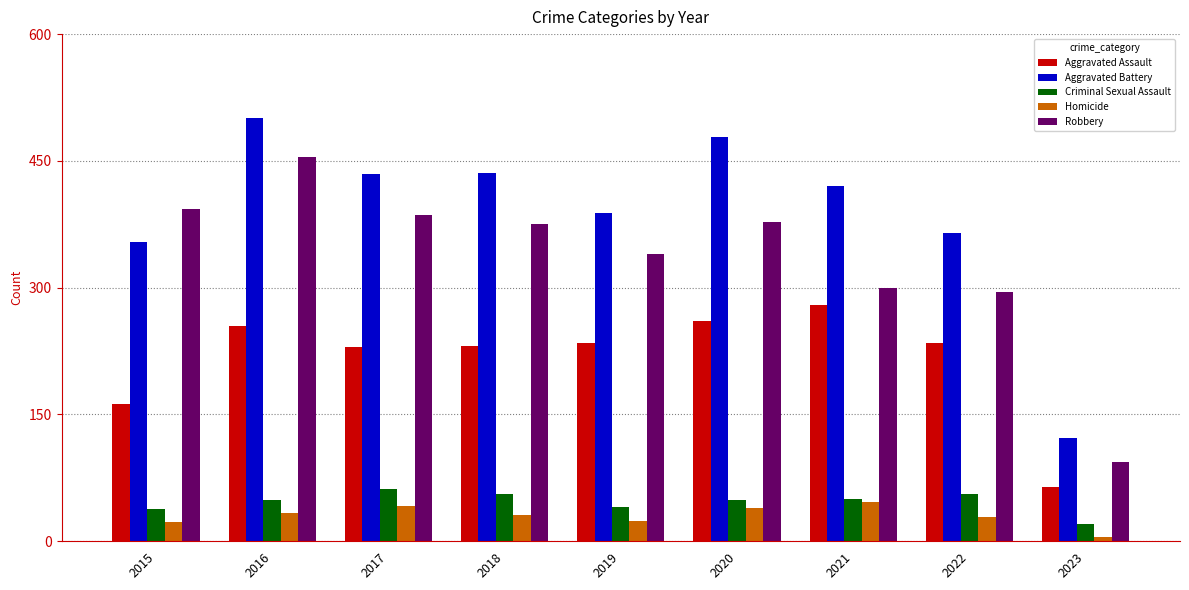

What is the value of the Aggravated Assault bar at the 3rd from the left?

230